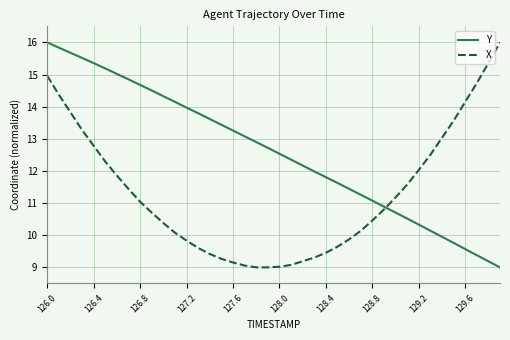

How many values in the X series exceed 10?

25